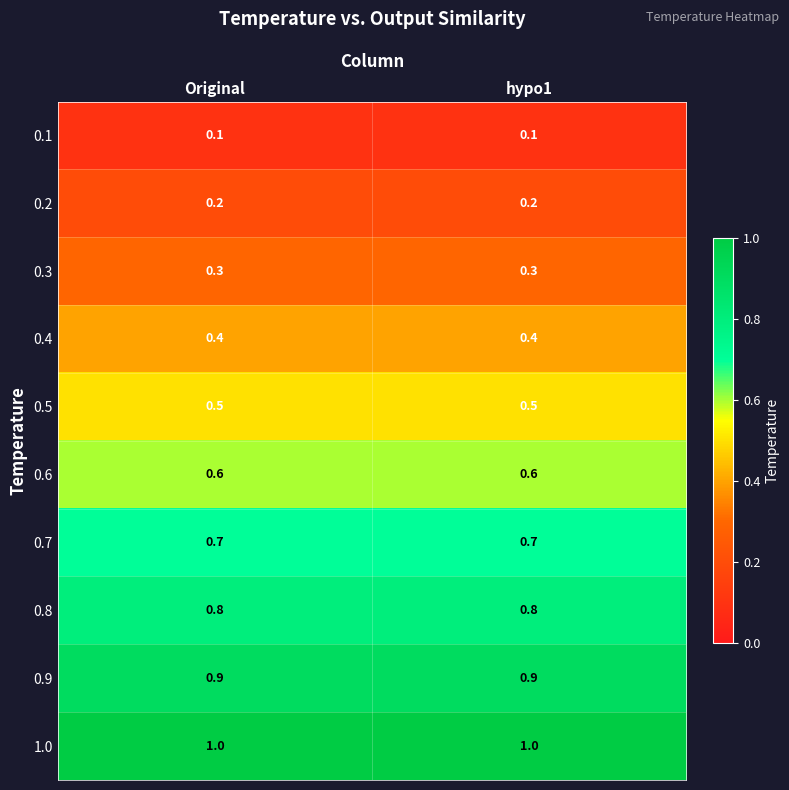

Reading left to right, what are all the values shown in this chart?

0.1: Original=0.1	hypo1=0.1
0.2: Original=0.2	hypo1=0.2
0.3: Original=0.3	hypo1=0.3
0.4: Original=0.4	hypo1=0.4
0.5: Original=0.5	hypo1=0.5
0.6: Original=0.6	hypo1=0.6
0.7: Original=0.7	hypo1=0.7
0.8: Original=0.8	hypo1=0.8
0.9: Original=0.9	hypo1=0.9
1.0: Original=1.0	hypo1=1.0